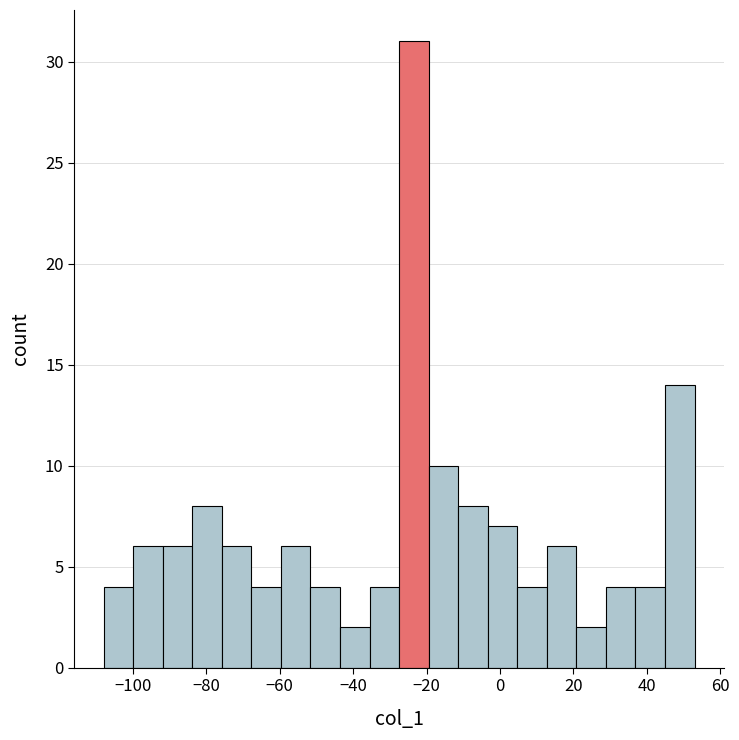

Reading left to right, transcribe this chart: for each bar, give the range it covers on the x-axis and its height. Neither the bar edges nor the heights are printed on the chart, so give them approximately, as read against the axes.

-108 to -100: 4
-100 to -92: 6
-92 to -84: 6
-84 to -76: 8
-76 to -68: 6
-68 to -60: 4
-60 to -52: 6
-52 to -44: 4
-44 to -36: 2
-36 to -28: 4
-28 to -20: 31
-20 to -12: 10
-12 to -4: 8
-4 to 4: 7
4 to 12: 4
12 to 20: 6
20 to 28: 2
28 to 36: 4
36 to 44: 4
44 to 54: 14